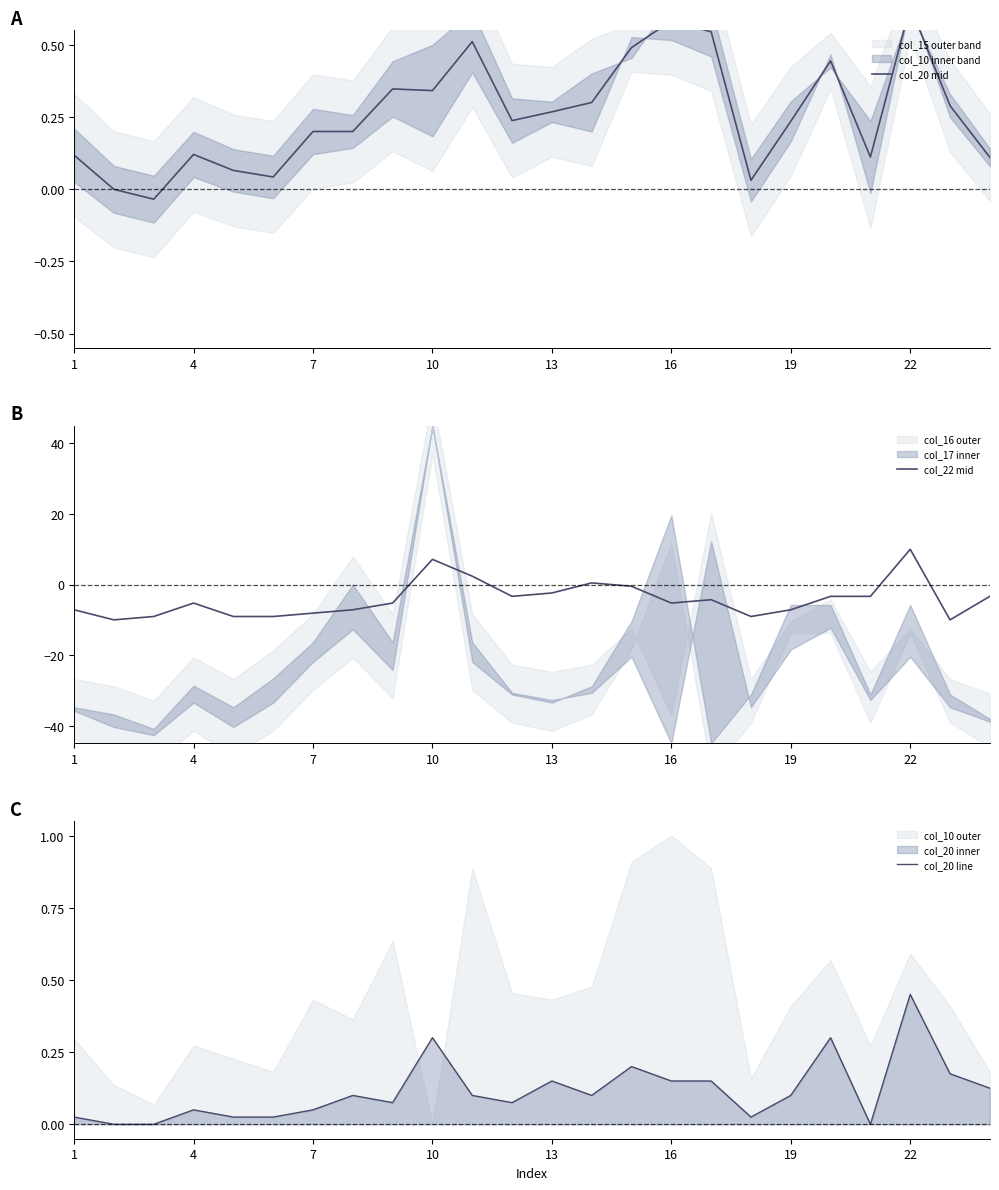

At which label does col_22 mid reach its peak?

22